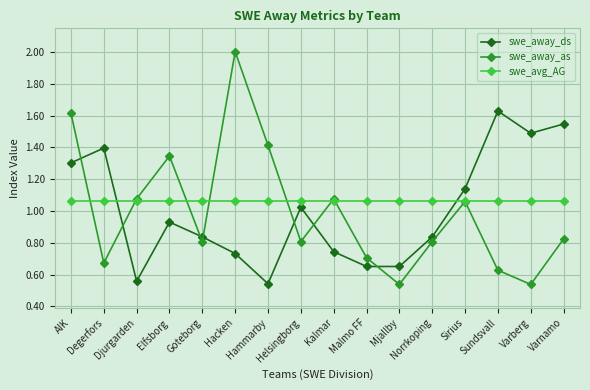

The value of swe_avg_AG at Sundsvall is 1.7. True or false?

False